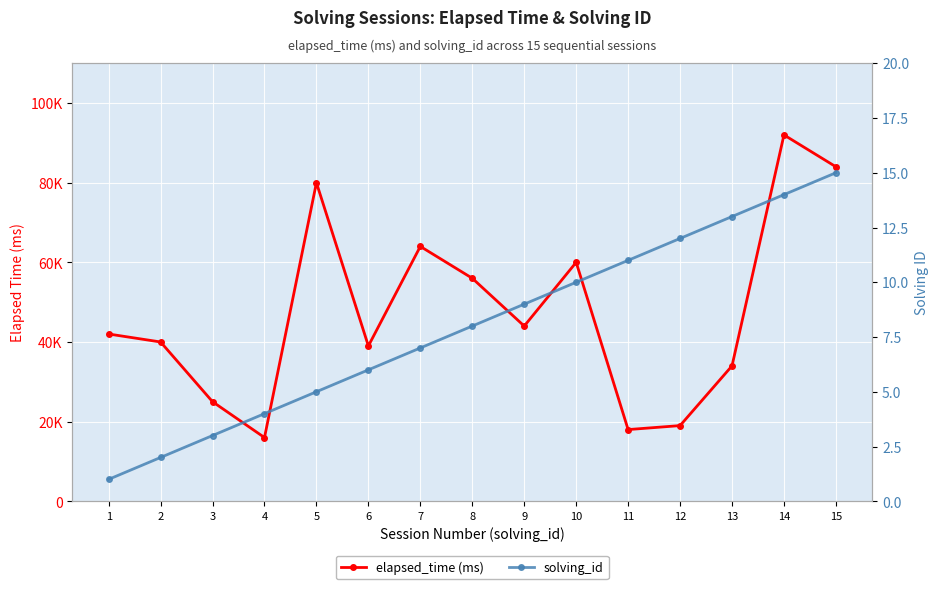

What are all the series names shown in the legend?

elapsed_time (ms), solving_id